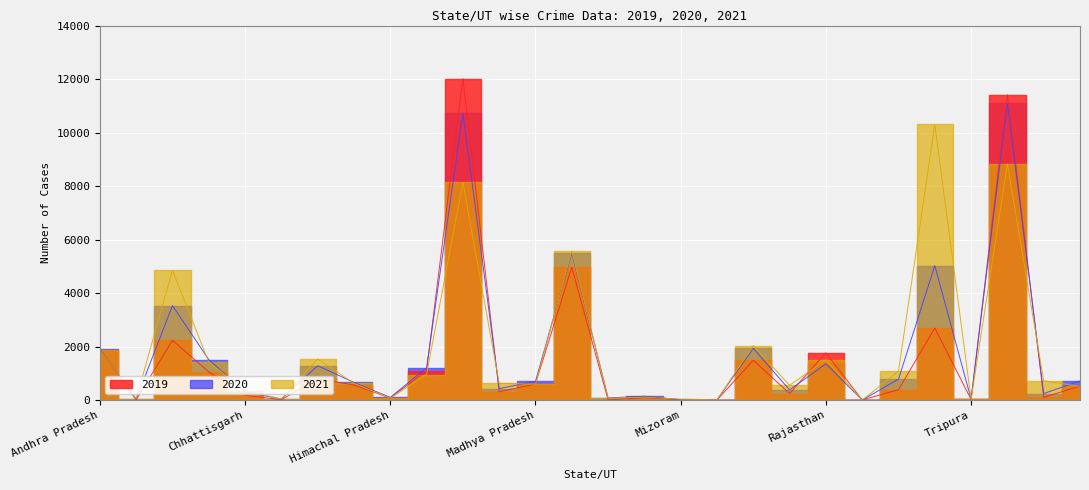

Where does the 2019 series first go above 524?

Andhra Pradesh